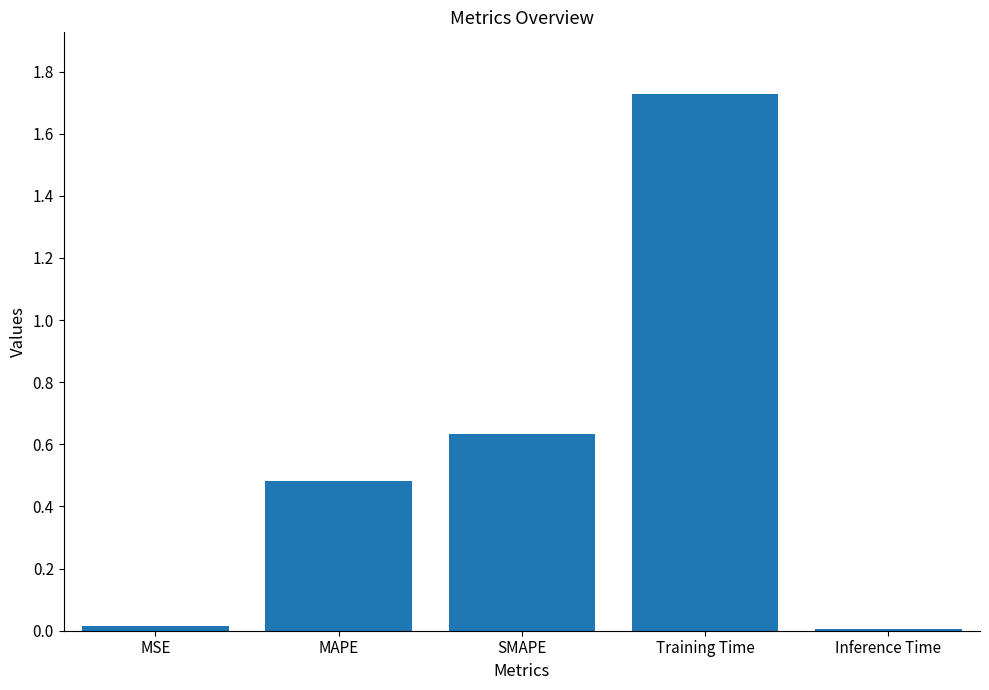

Are the bars horizontal?

No